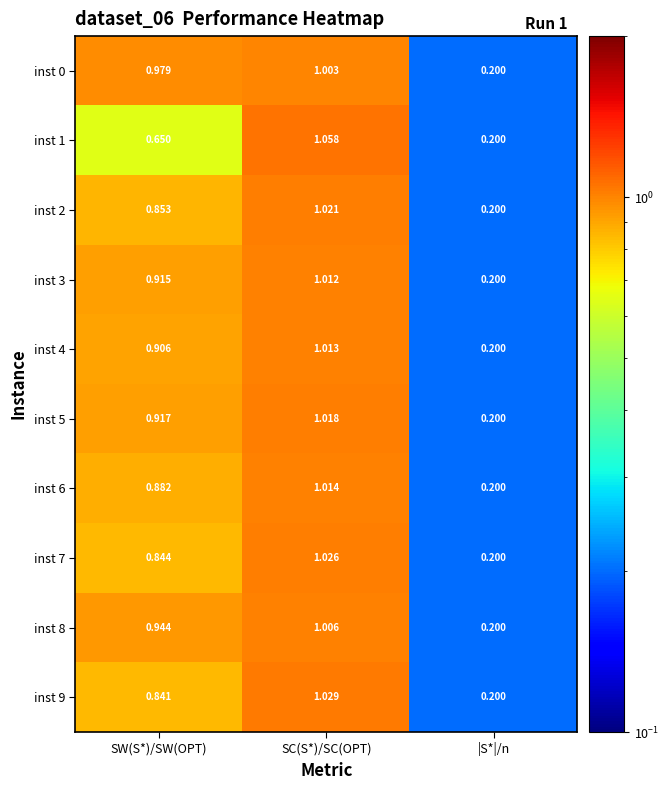

Which label corresponds to the largest value in the chart?

SC(S*)/SC(OPT)